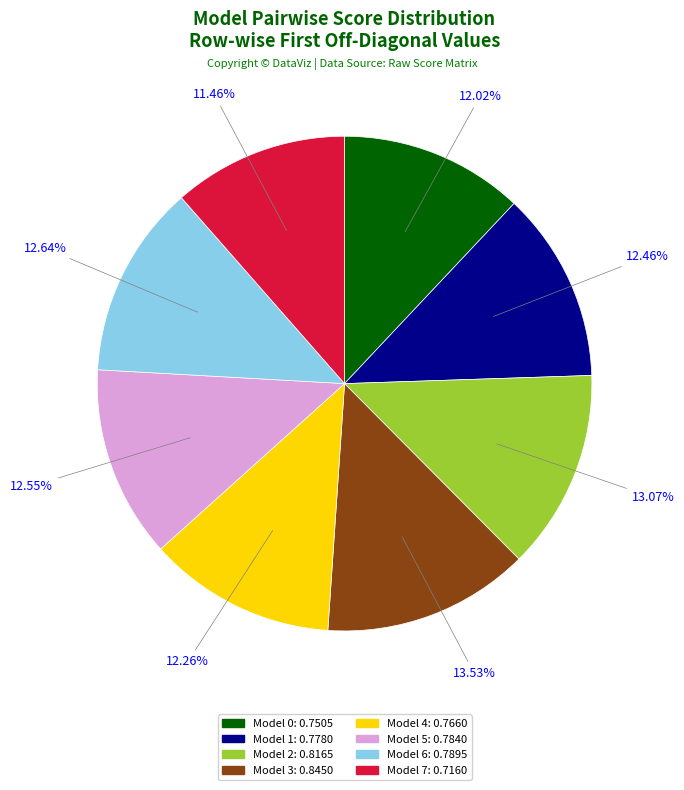

To the nearest percent, what is the average slice percentage?

12%